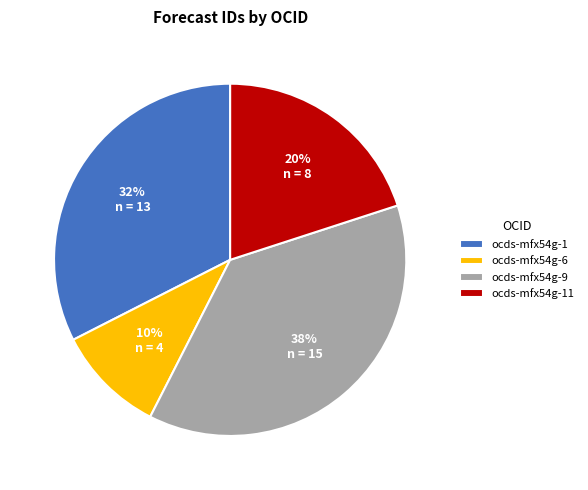

Is it true that ocds-mfx54g-9 is 30% of the pie?

False